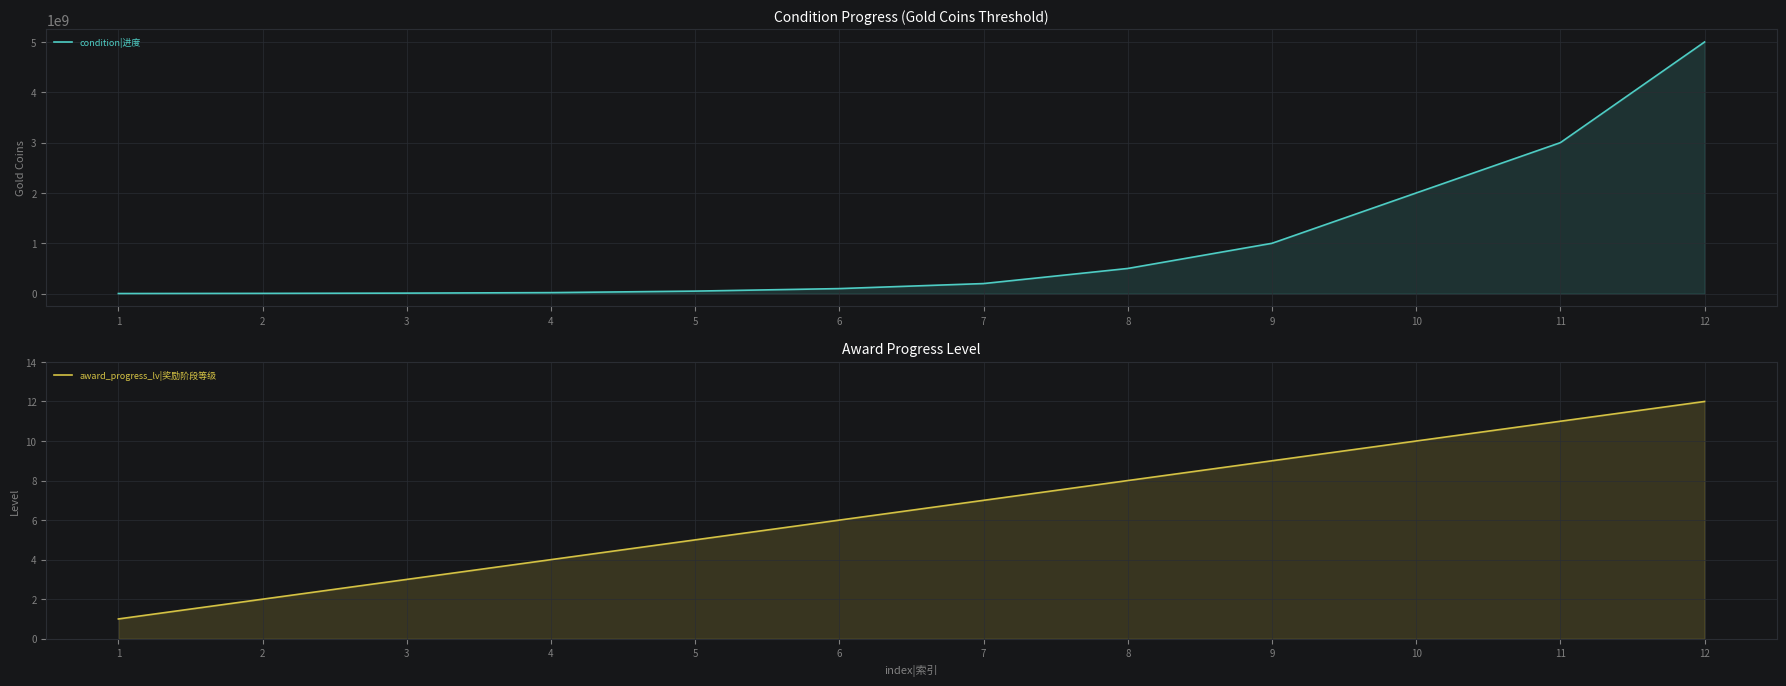

Is the value of award_progress_lv|奖励阶段等级 at 1 greater than the value of condition|进度 at 5?

No